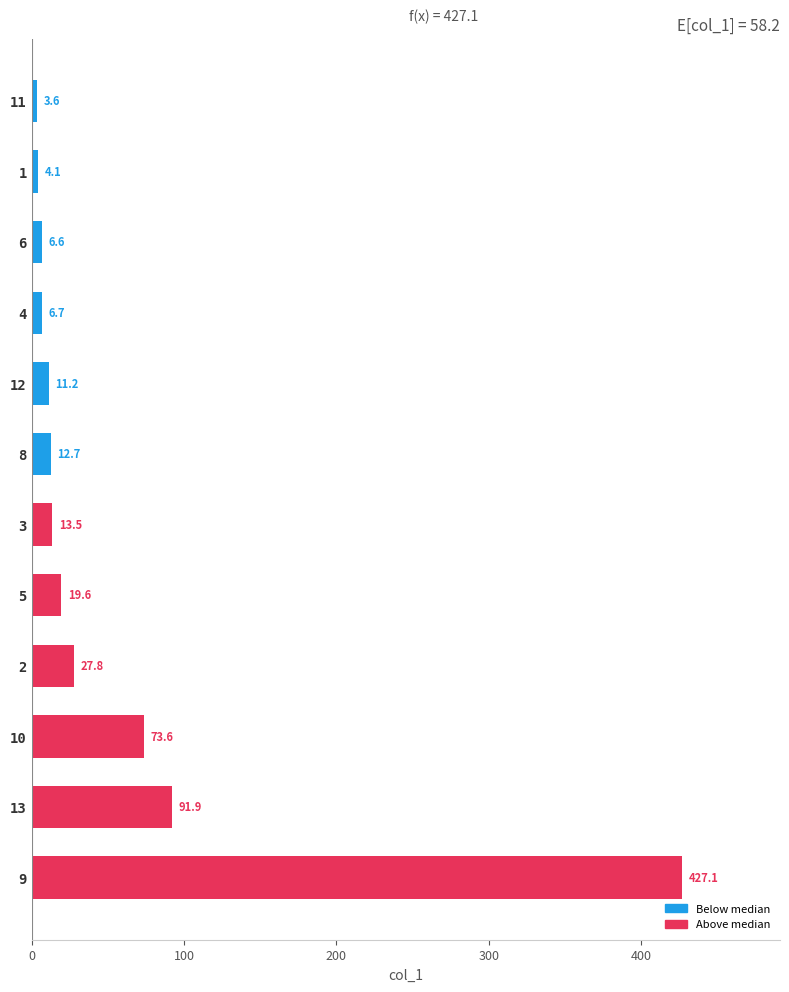

How many bars are there in total?

12